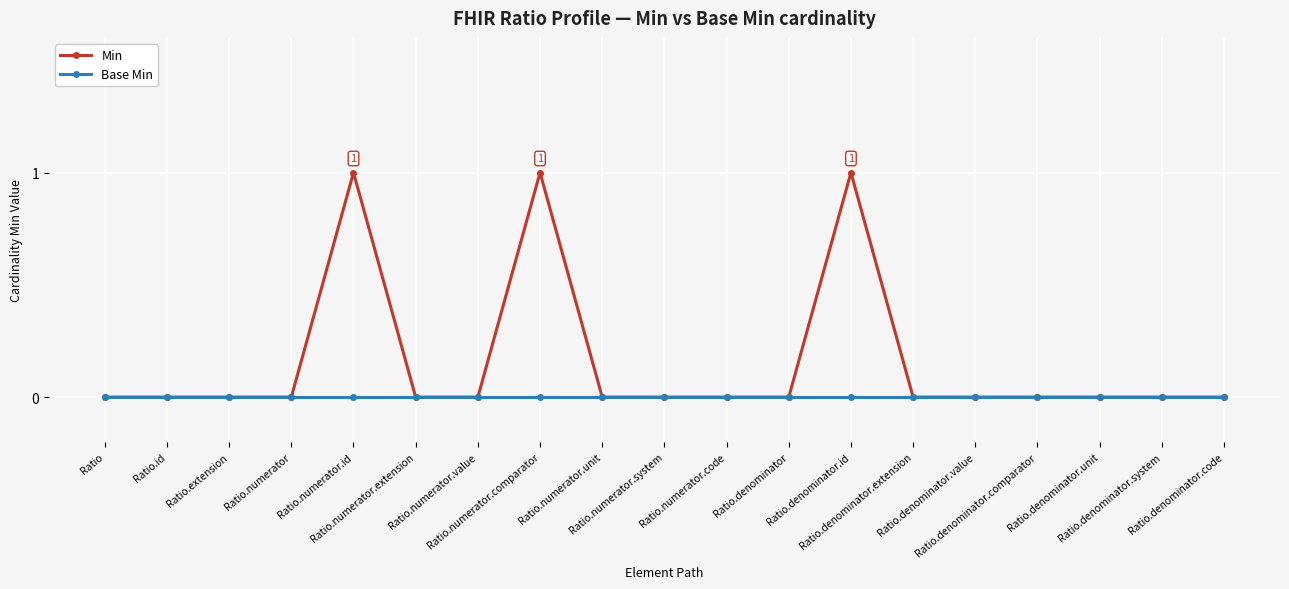

Rank the series by their average value, from highest to lowest.

Min, Base Min